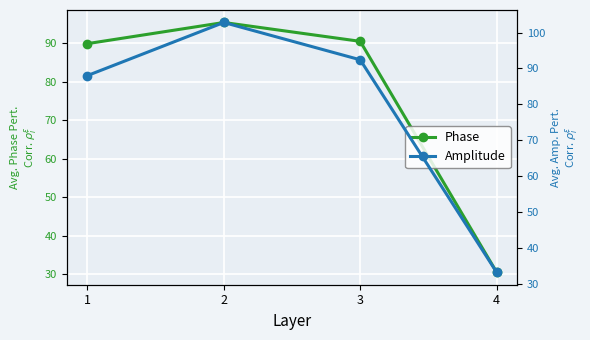

What is the spread (max minus min) of values at 3?

1.9